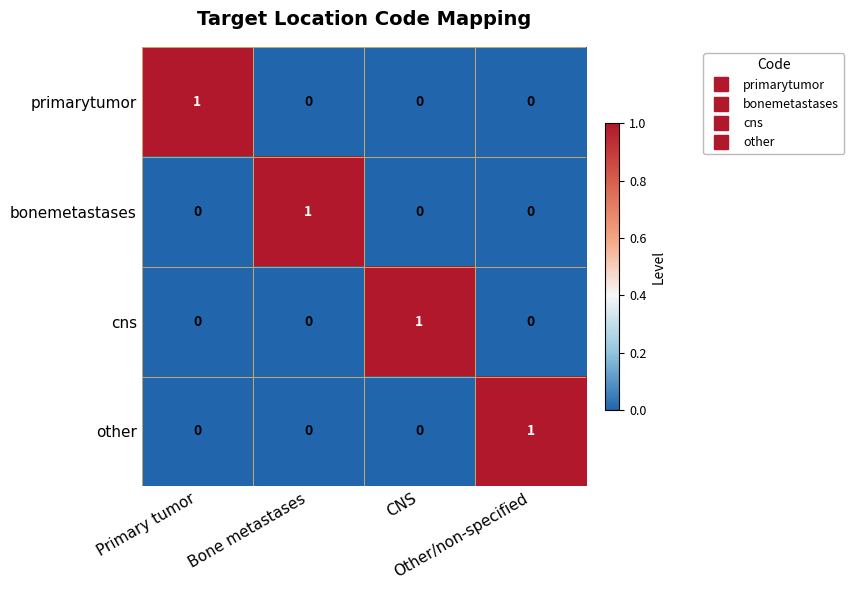

How many primarytumor values are between 0 and 1?

4